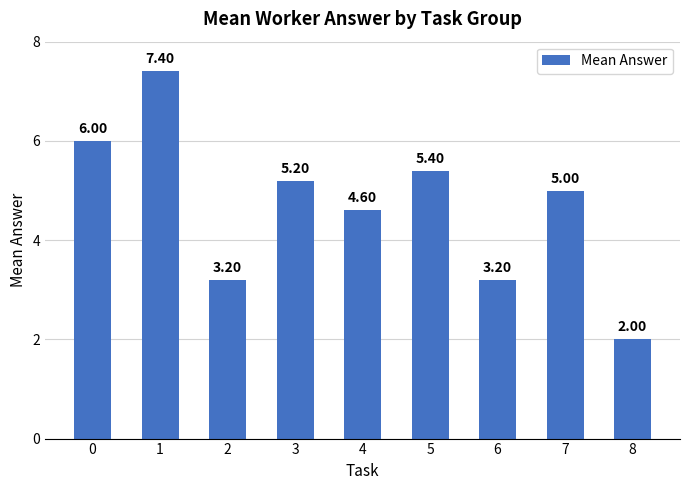

Is it true that the value at 7 is 8.2?

False